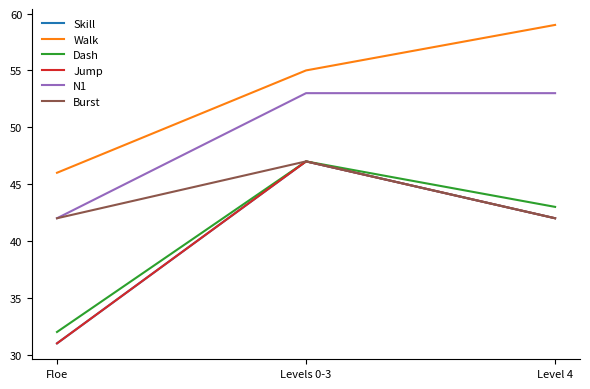

What is the smallest value displayed?

31